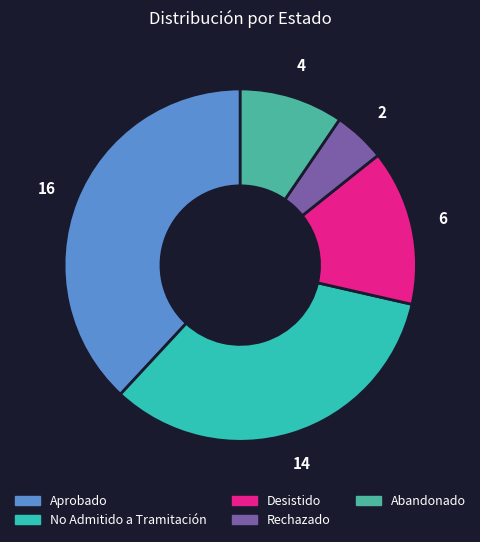

Does any single category account for the majority?

No